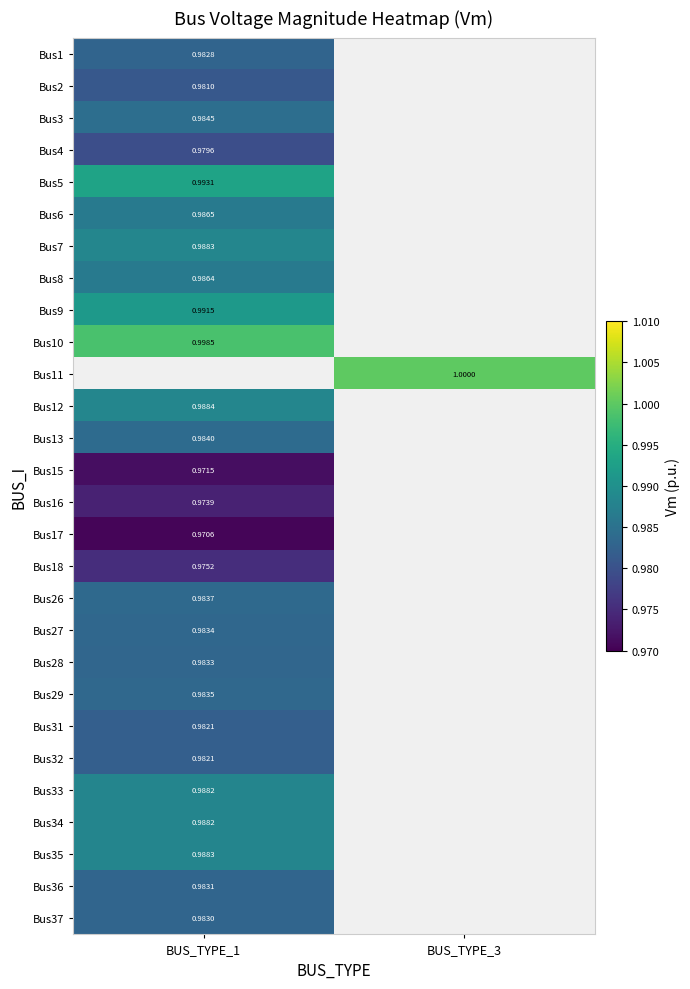

At how many categories does at least one series exceed 0?

2